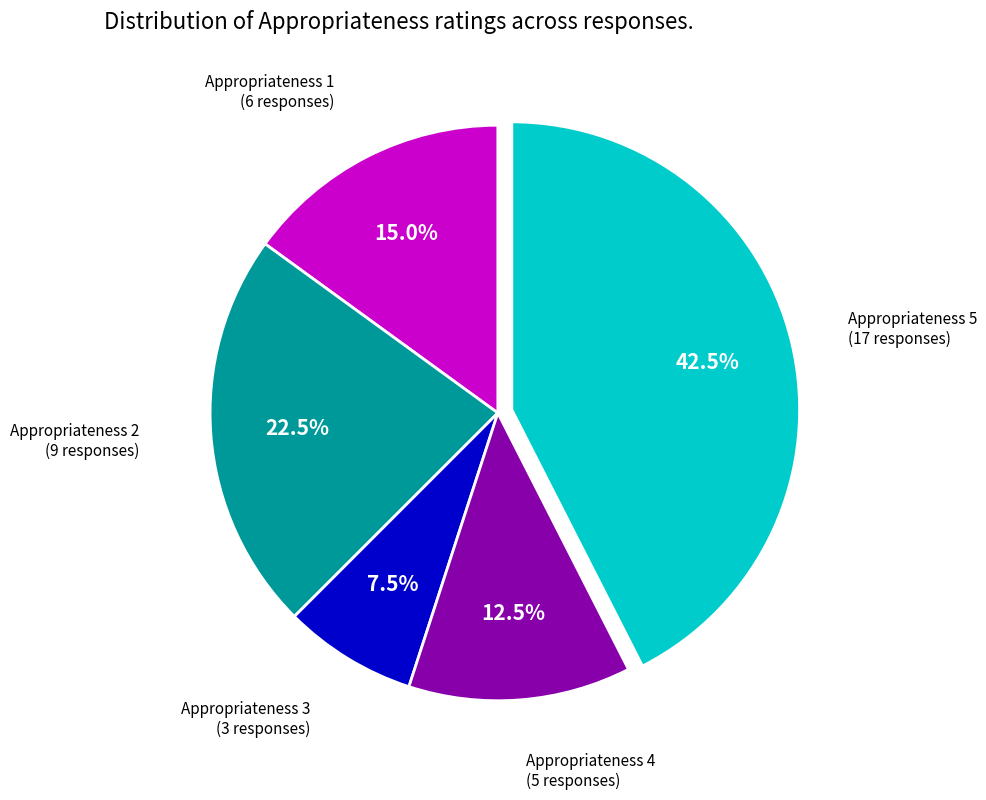

What portion of the pie excludes Appropriateness 4?

87.5%